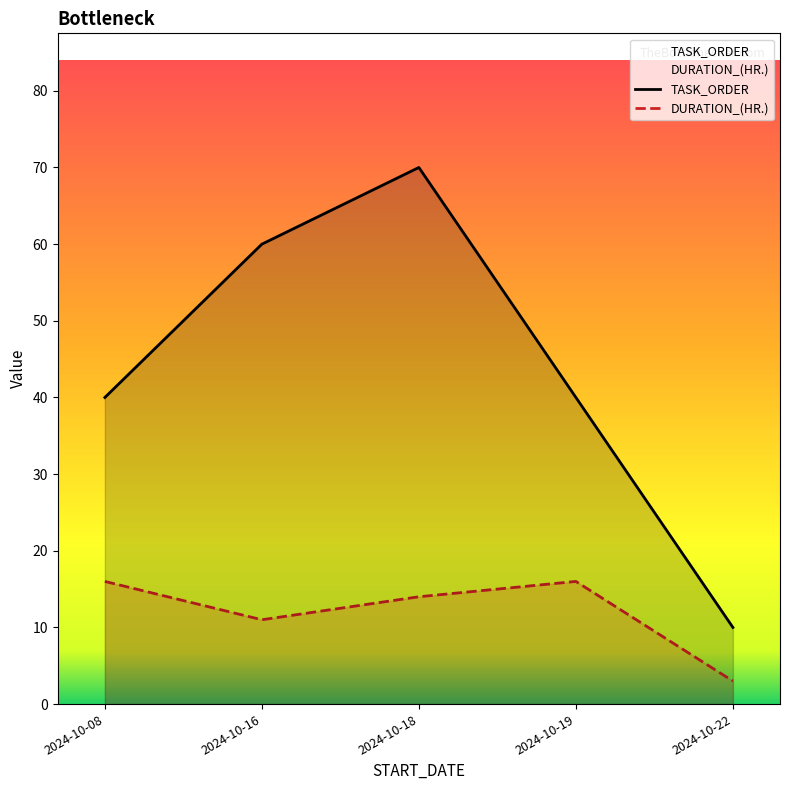

In DURATION_(HR.), how many points are higher than both neighbors (excluding endpoints)?

1